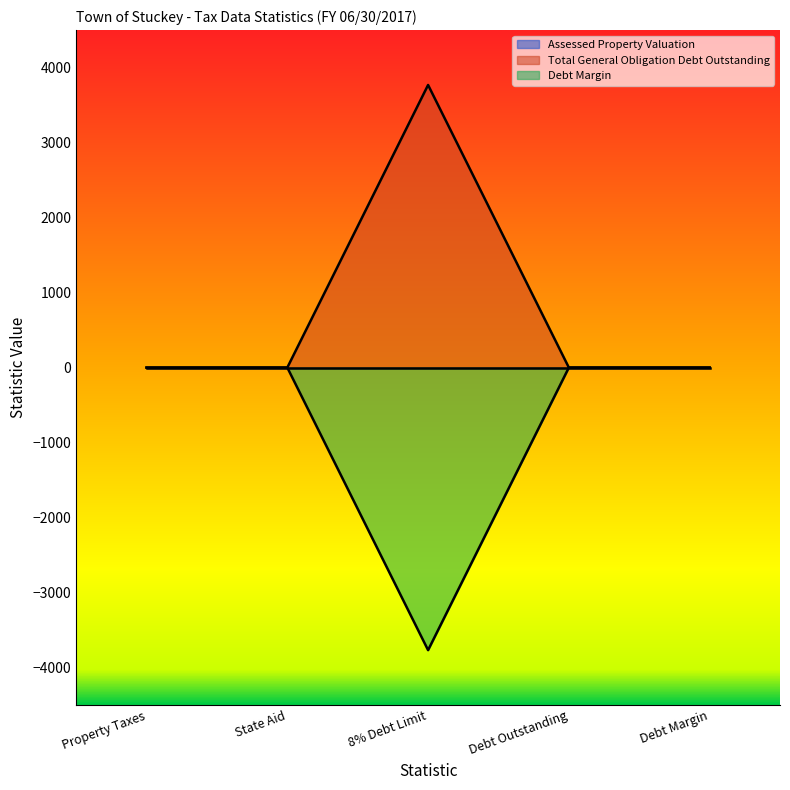

True or false: Debt Margin and Total General Obligation Debt Outstanding intersect in this chart.

False